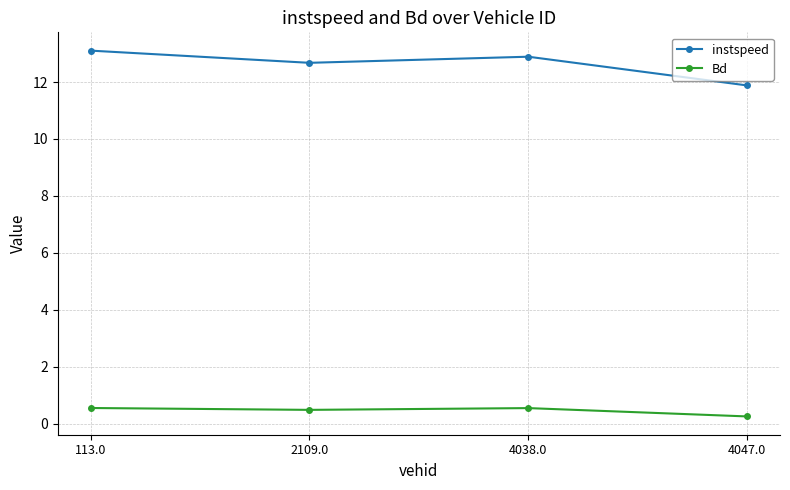

True or false: instspeed has a value of 13.1 at 113.0.

True